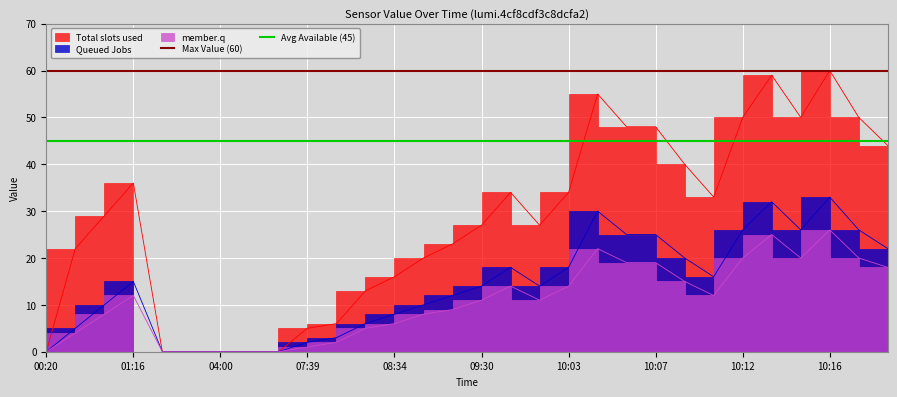

True or false: member.q has more than 2 interior local peaks.

True